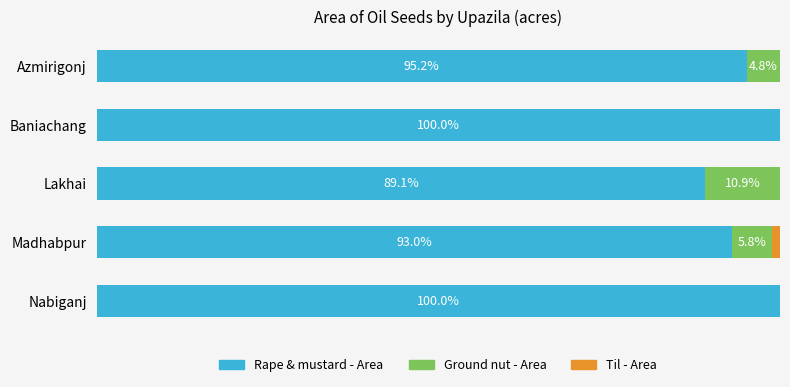

What is the value of the Ground nut - Area bar at the 4th from the left?

5.8